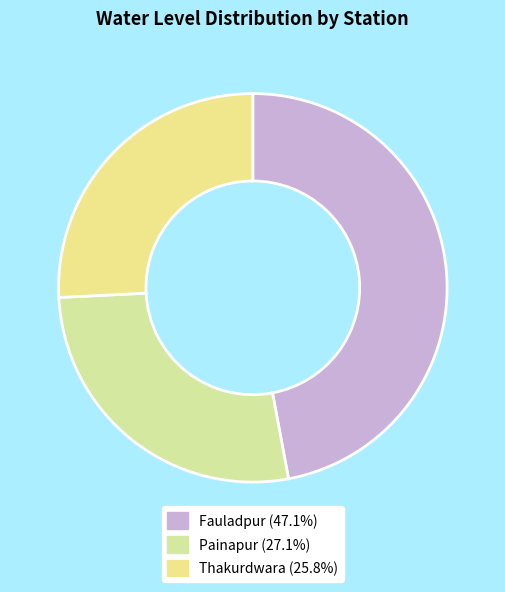

Which has a higher value, Painapur or Thakurdwara?

Painapur